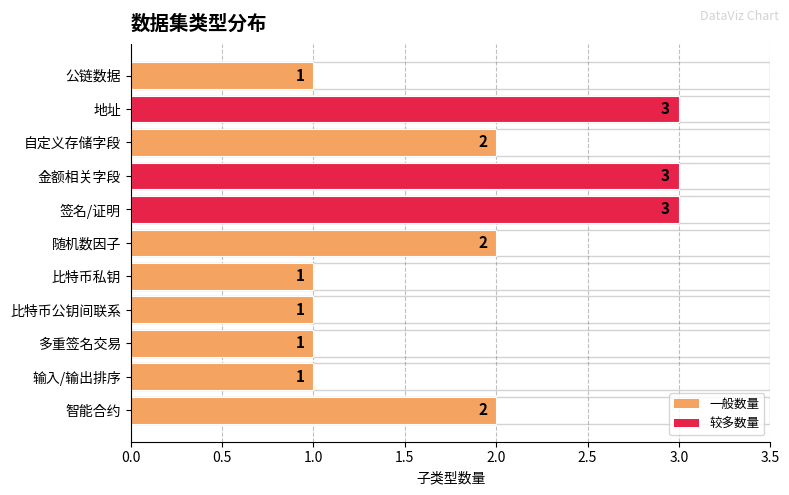

What is the maximum value shown in the chart?

3